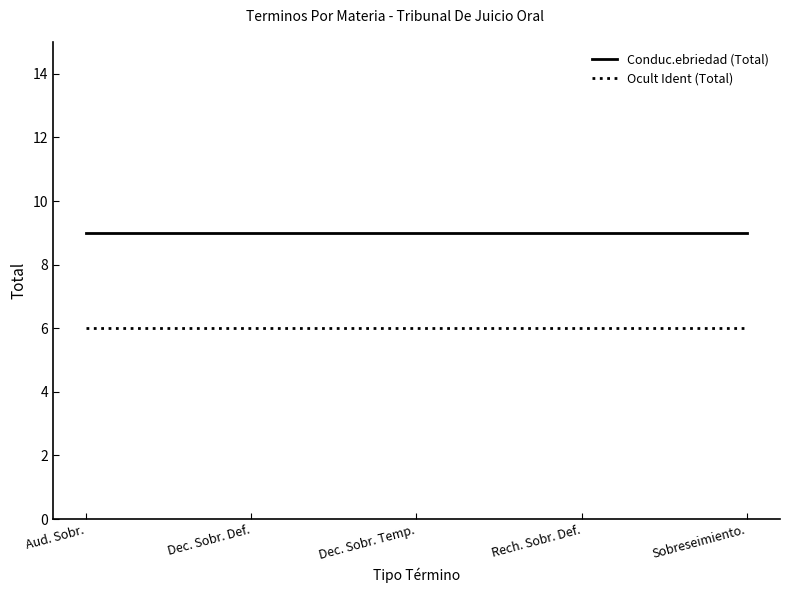

What is the sum of all Conduc.ebriedad (Total) values?

45